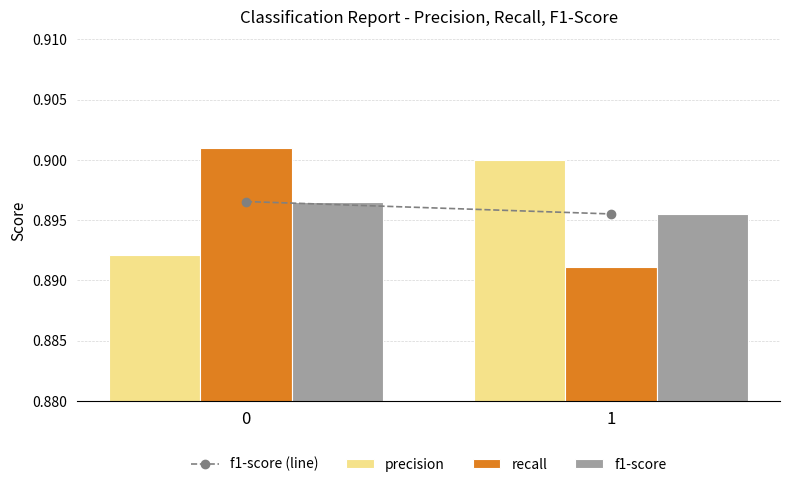

List the labels in order of precision value, smallest first.

0, 1